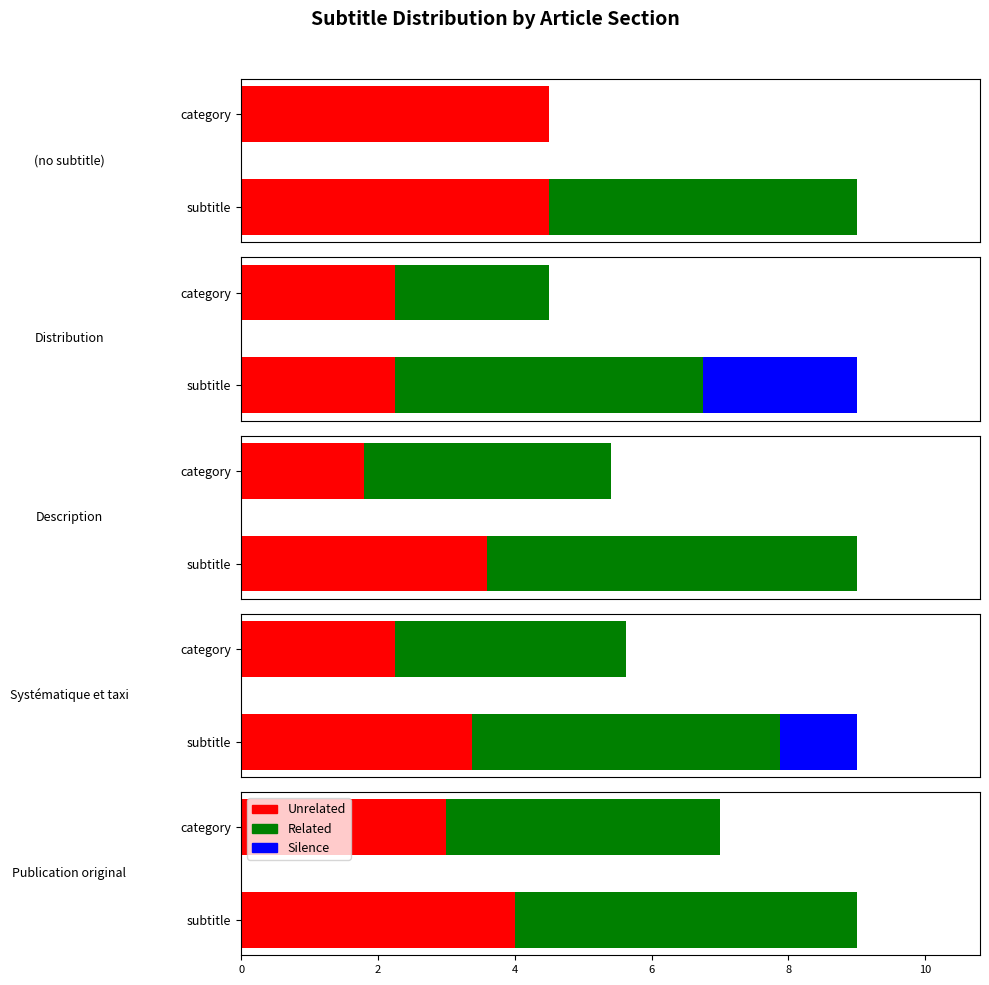

What is the sum of the Related values at 0 and 2?

9.0